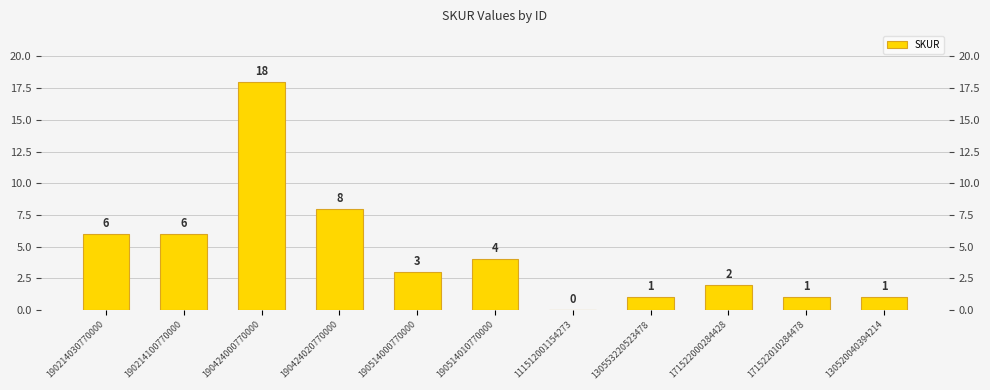

True or false: the data shows 2 at 171522000284428.

True